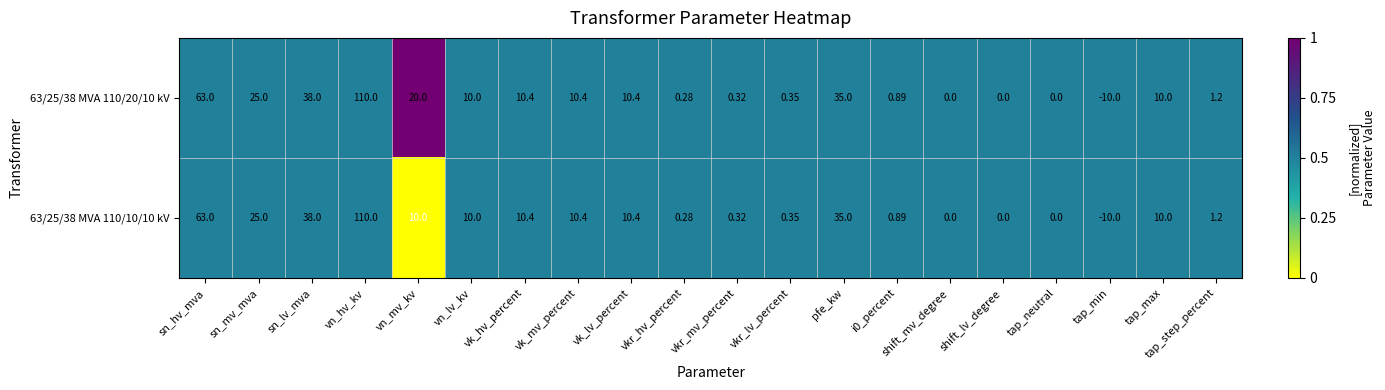

Where does the 63/25/38 MVA 110/20/10 kV series first go above 10?

sn_hv_mva